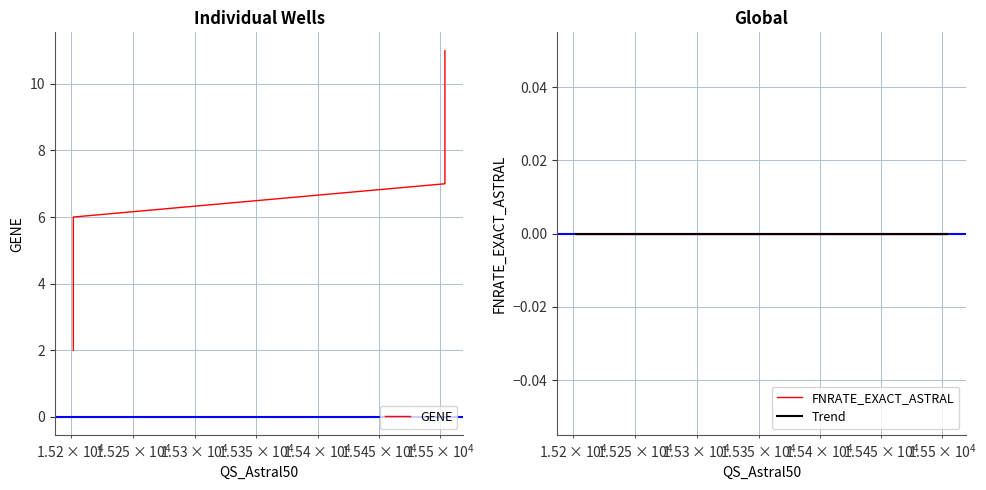

Which category has the lowest value across all series?

15202